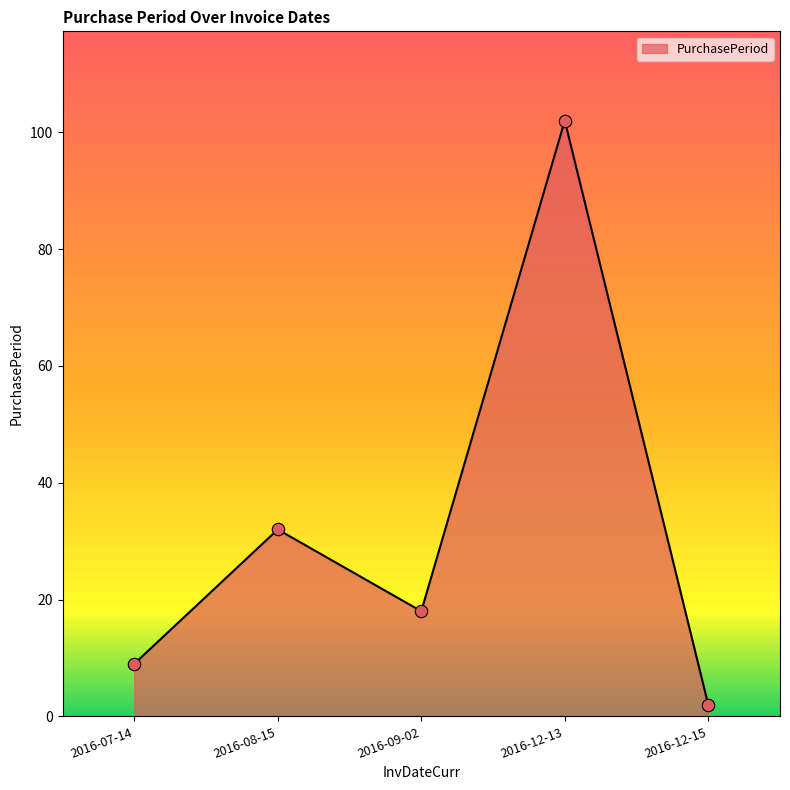

What is the change in value from 2016-12-13 to 2016-12-15?

-100